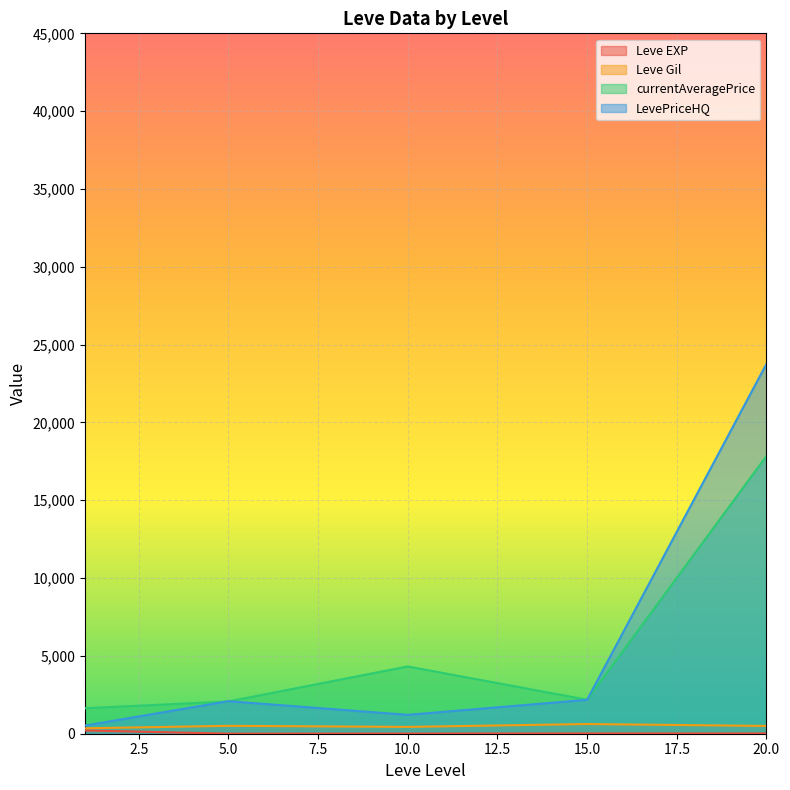

Which series has the largest range (max minus min)?

LevePriceHQ